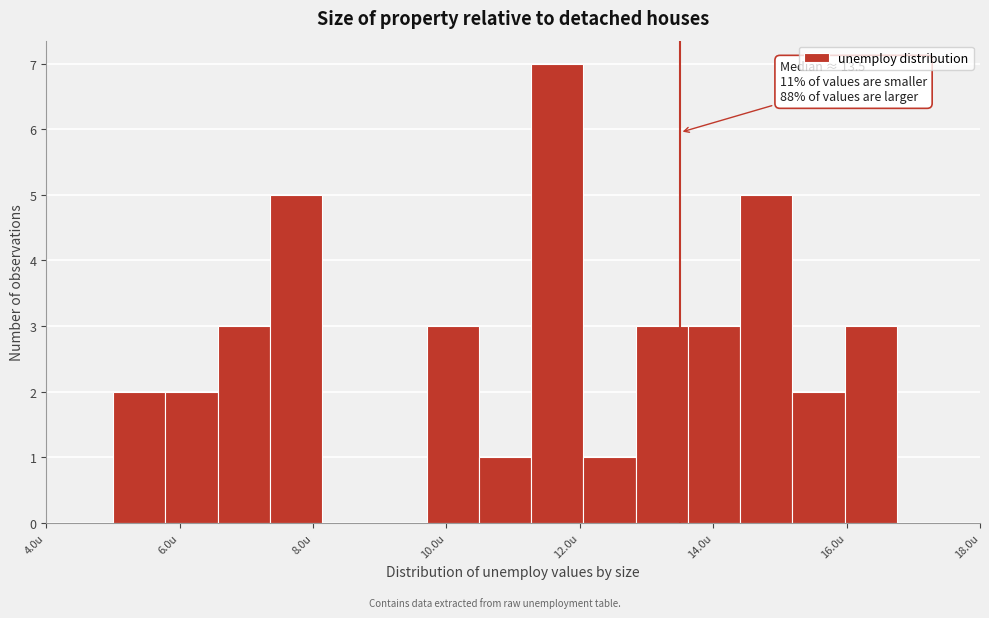

Read against the x-axis, roughly where is the centre of the tallest bar?

11.6